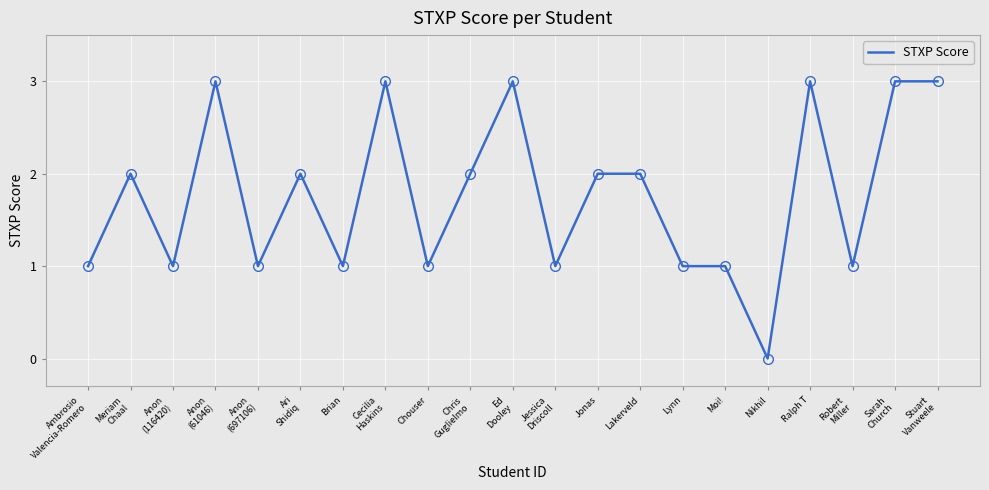

How many values are above zero?

20